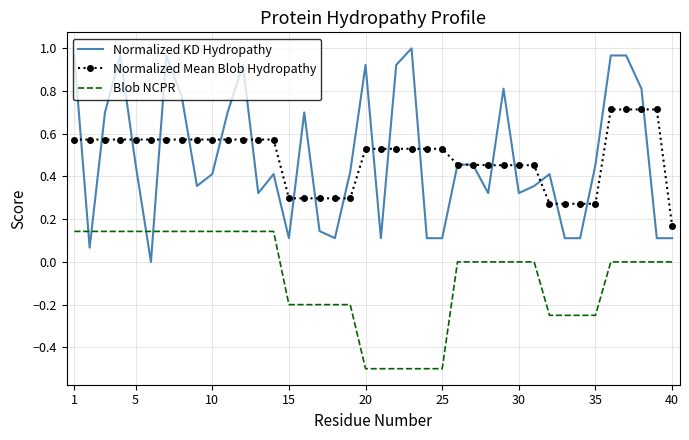

How many intersections are there between Normalized KD Hydropathy and Blob NCPR?

4